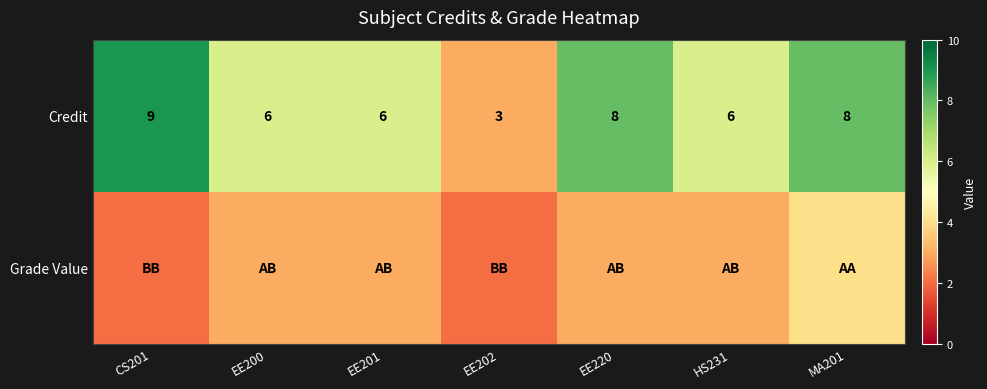

Is it true that Credit equals 6 at EE200?

True